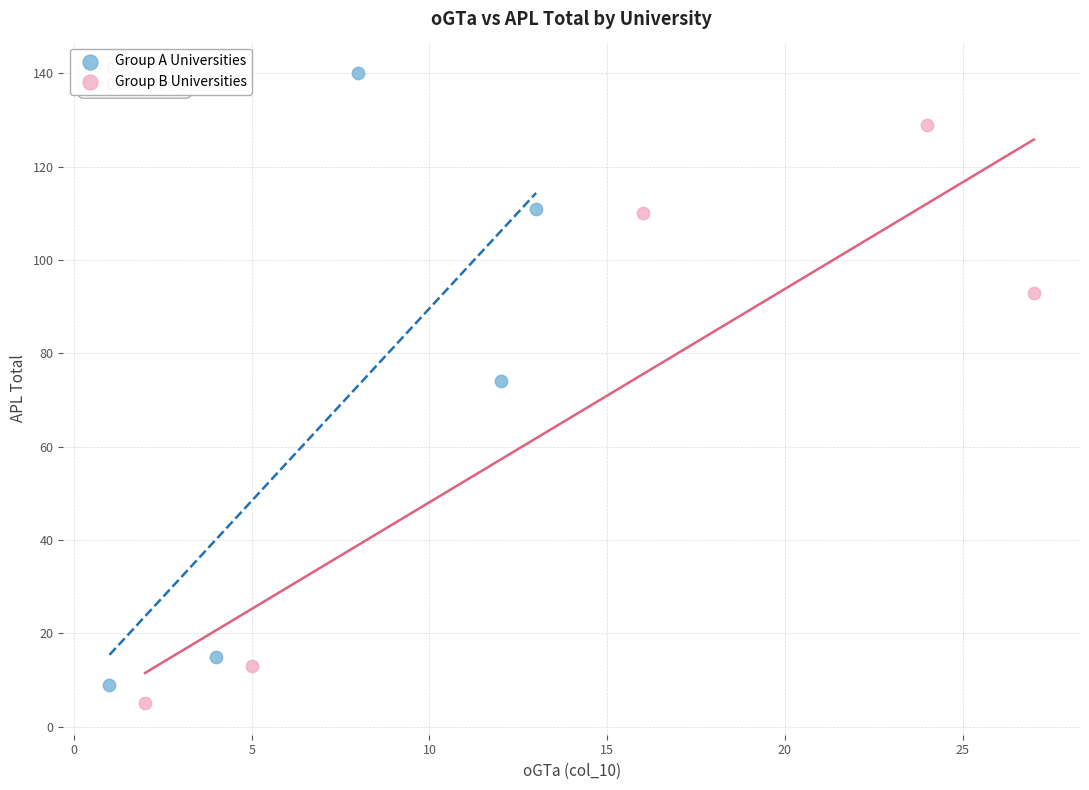

Which series reaches the maximum Y coordinate?

Group A Universities